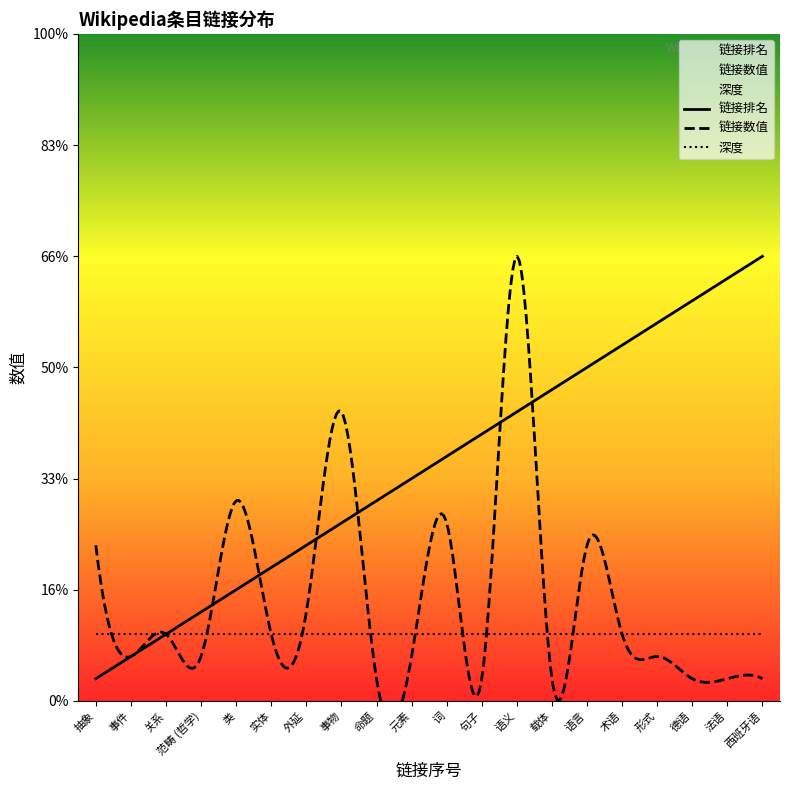

What is the maximum value shown in the chart?

20